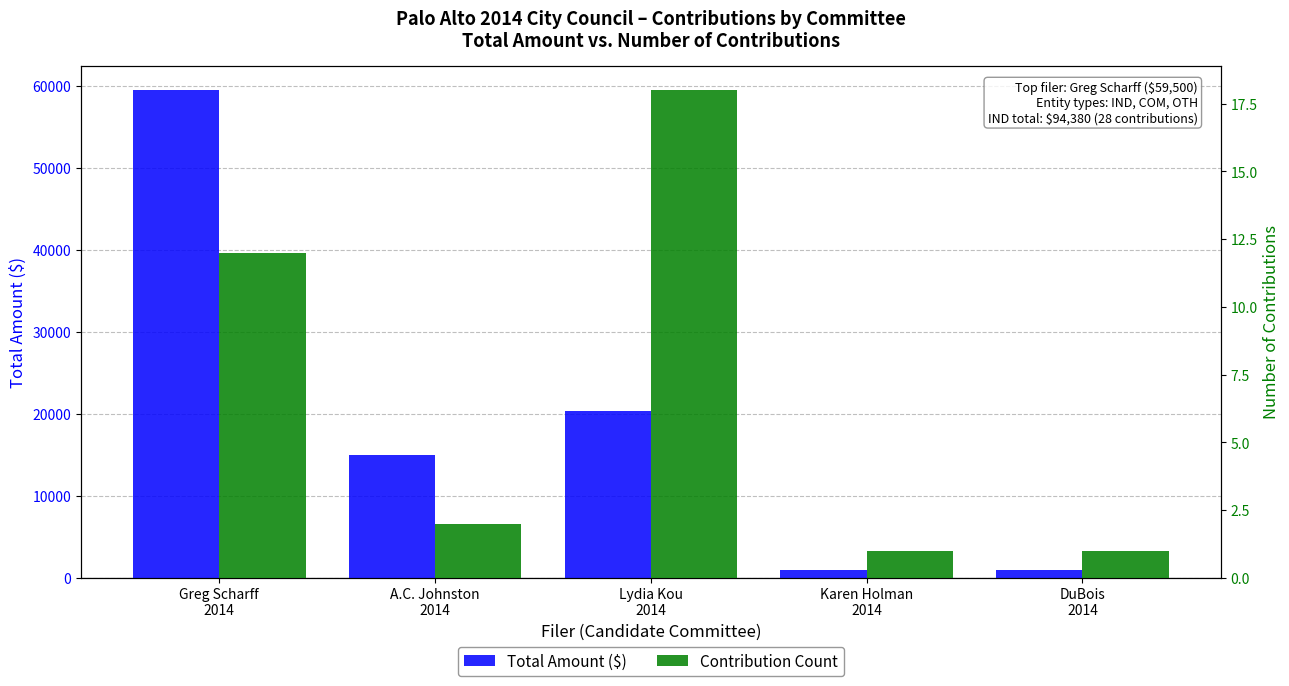

What is the difference between the highest and lowest values at A.C. Johnston
2014?

14998.0